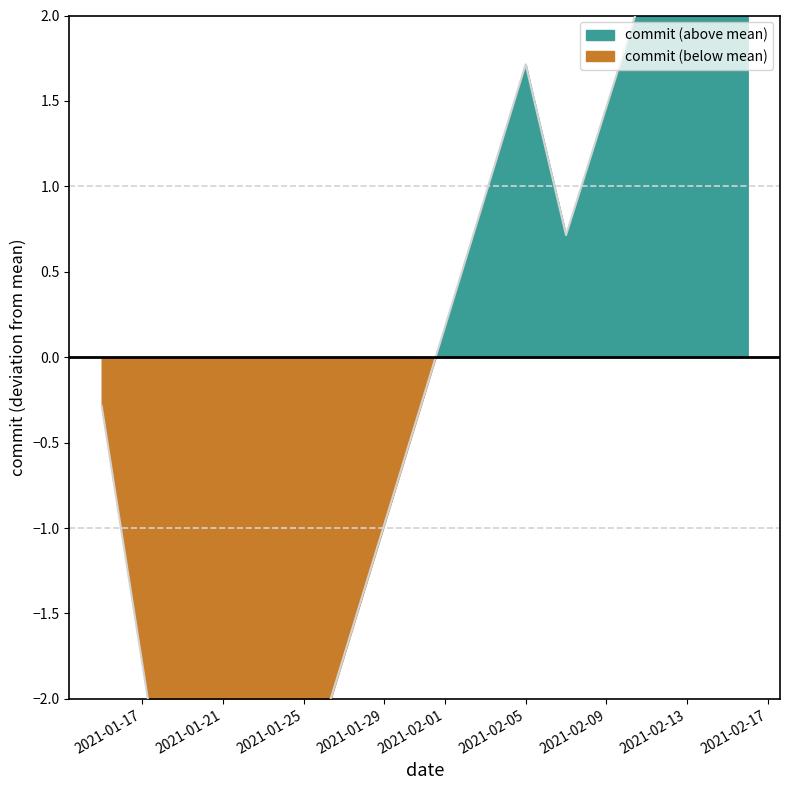

Rank the categories by value from lowest to highest.

2021-01-19, 2021-01-23, 2021-01-15, 2021-02-07, 2021-02-05, 2021-02-11, 2021-02-16